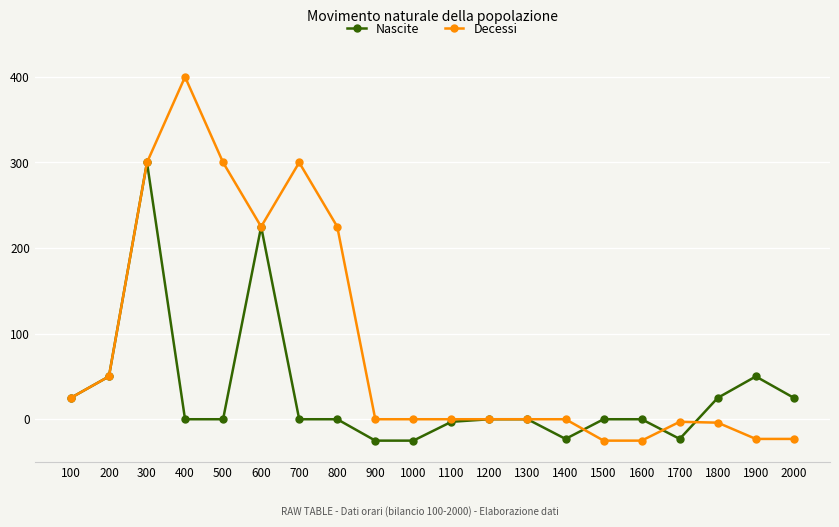

At 1600, list the series in order from smallest to largest.

Decessi, Nascite